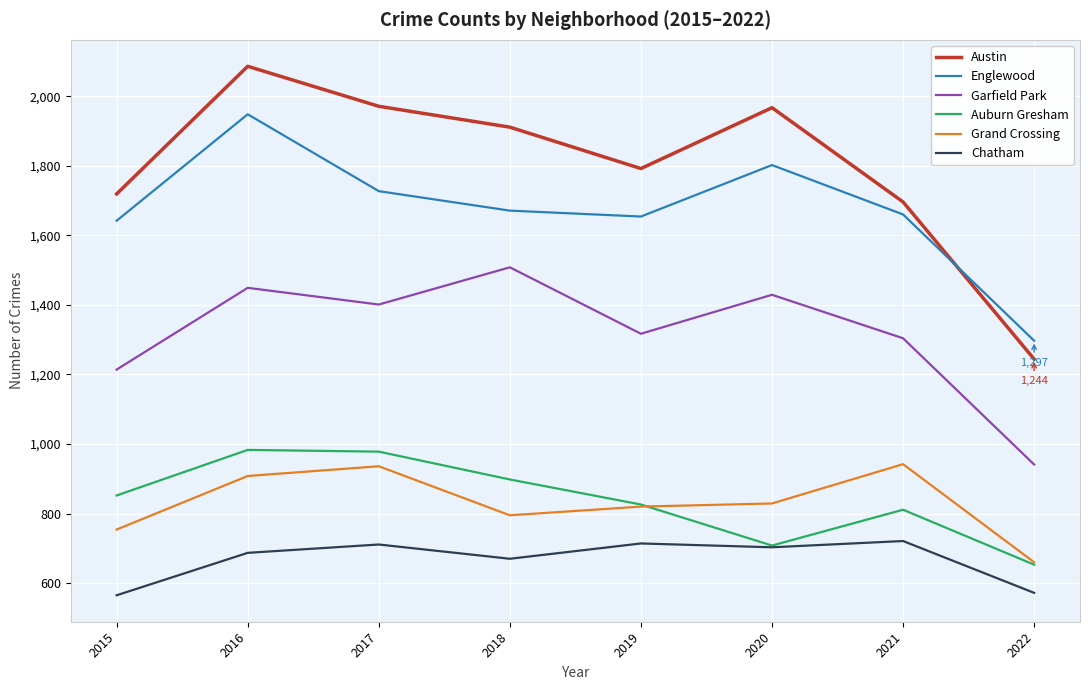

What is the total value across all series at 2015?

6746